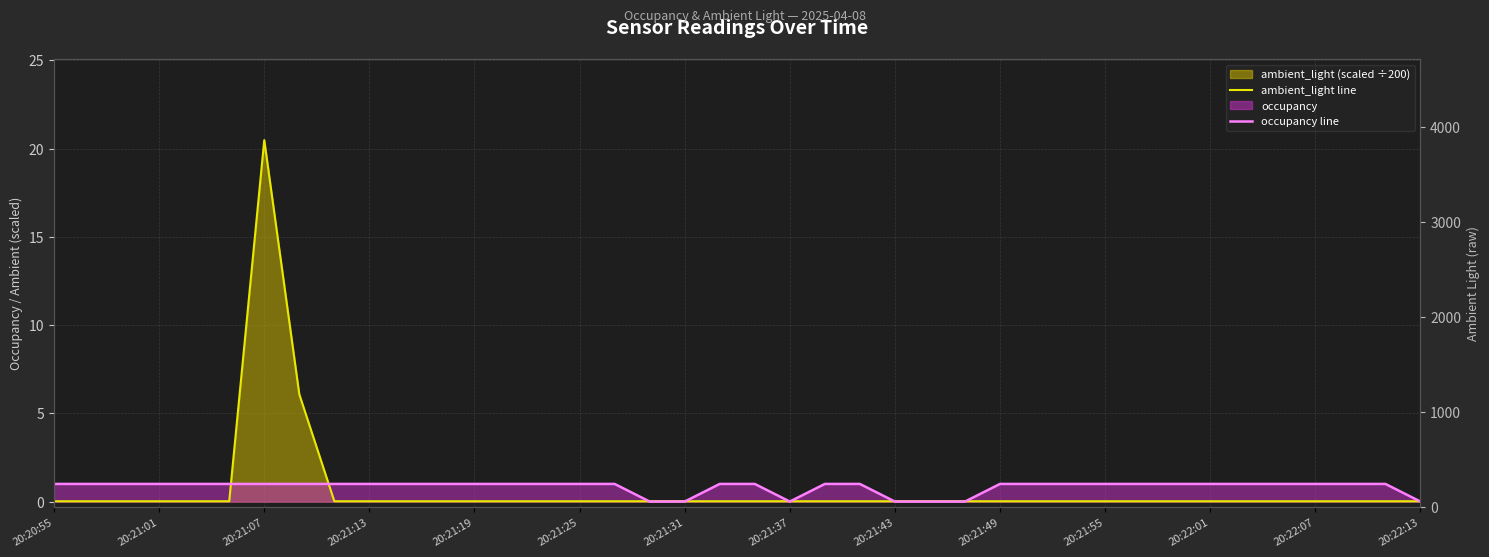

In ambient_light line, how many points are higher than both neighbors (excluding endpoints)?

1